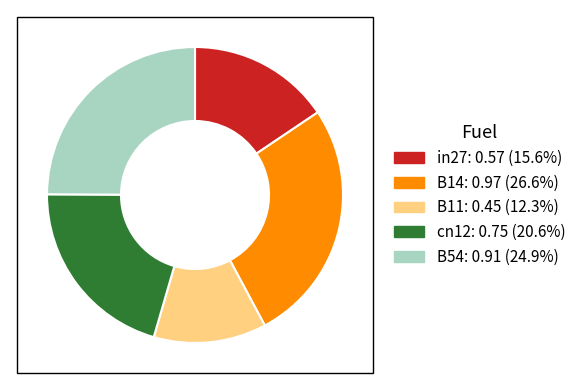

True or false: cn12 accounts for 10% of the total.

False